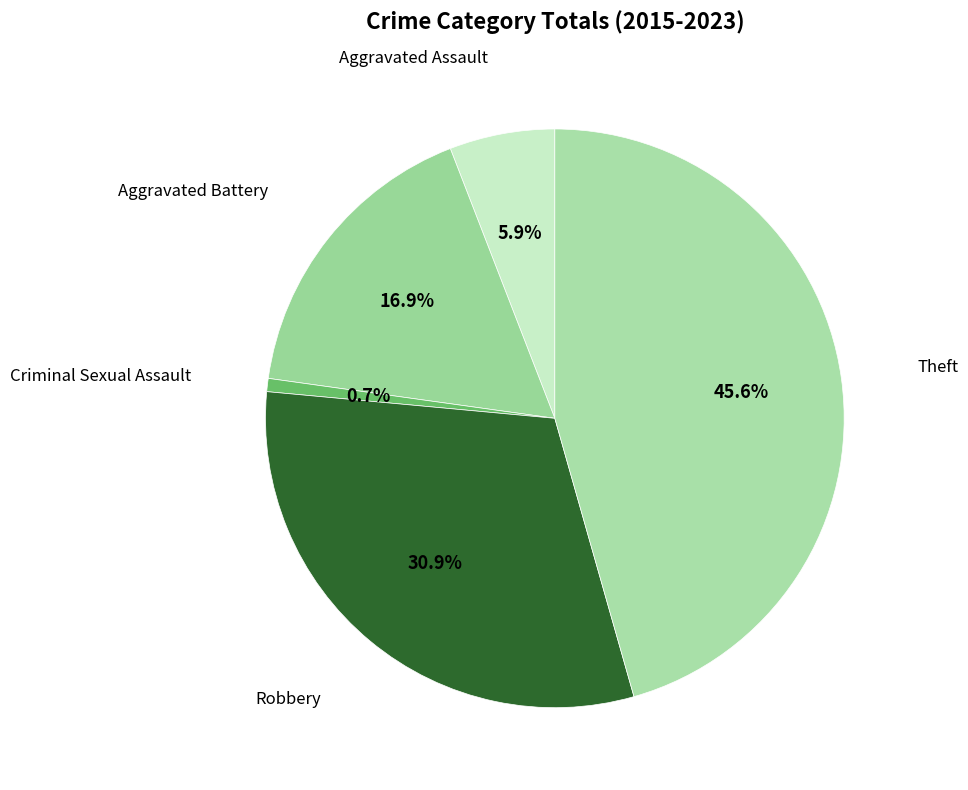

Count the number of slices in the pie.

5